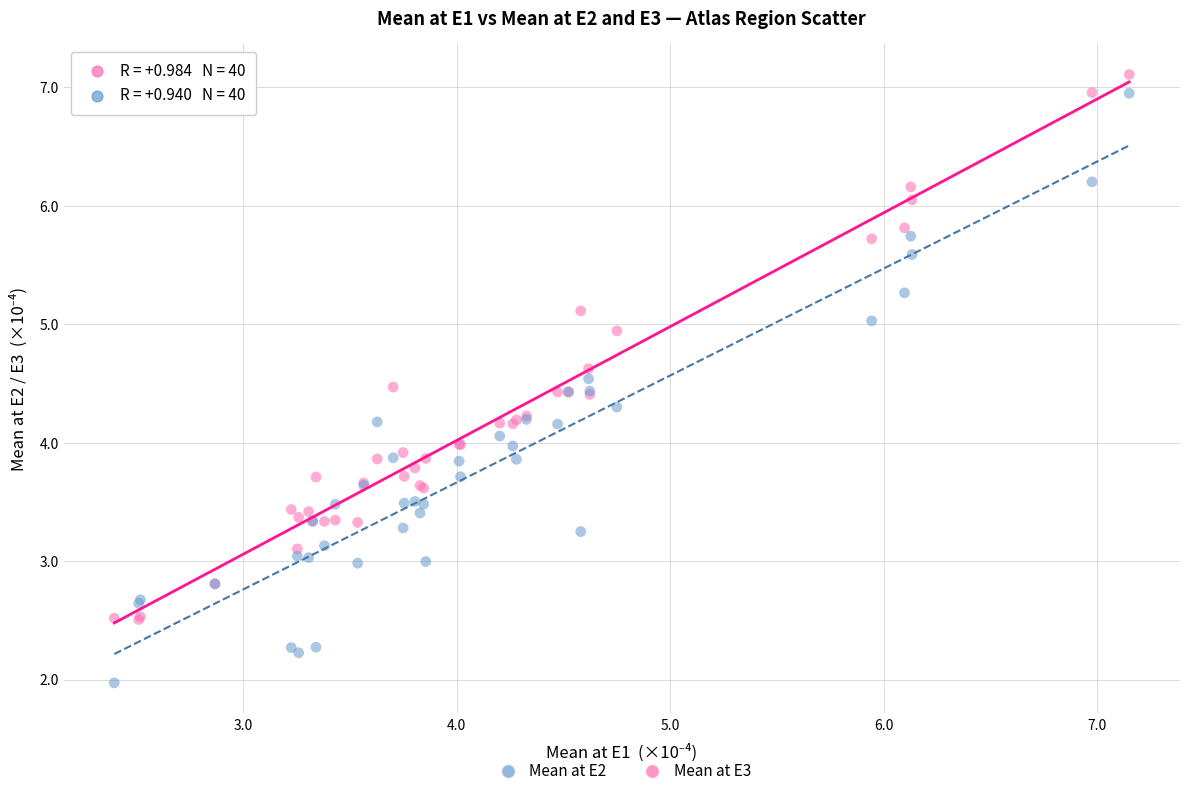

What are all the series names shown in the legend?

Mean at E2, Mean at E3